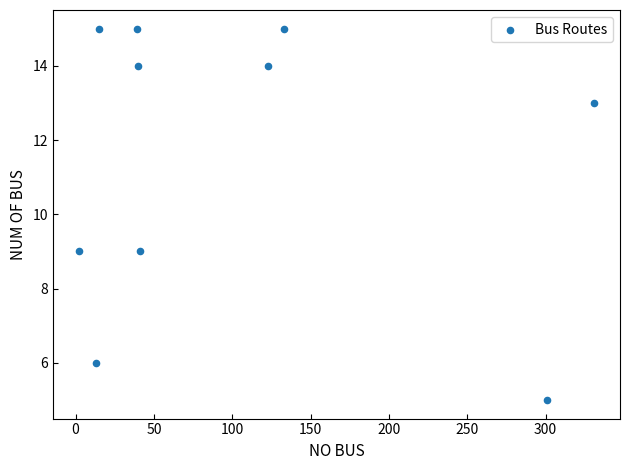

What is the average X value?

104